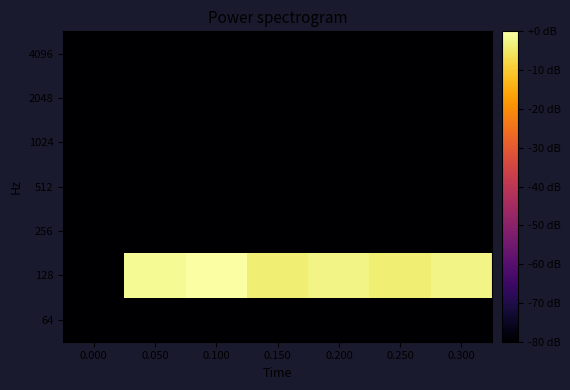

Reading right to left, what are all the values shown in this chart?

64: 0.300=-80.0	0.250=-80.0	0.200=-80.0	0.150=-80.0	0.100=-80.0	0.050=-80.0	0.000=-80.0
128: 0.300=-2.6	0.250=-3.9	0.200=-2.6	0.150=-3.9	0.100=0.0	0.050=-1.3	0.000=-80.0
256: 0.300=-80.0	0.250=-80.0	0.200=-80.0	0.150=-80.0	0.100=-80.0	0.050=-80.0	0.000=-80.0
512: 0.300=-80.0	0.250=-80.0	0.200=-80.0	0.150=-80.0	0.100=-80.0	0.050=-80.0	0.000=-80.0
1024: 0.300=-80.0	0.250=-80.0	0.200=-80.0	0.150=-80.0	0.100=-80.0	0.050=-80.0	0.000=-80.0
2048: 0.300=-80.0	0.250=-80.0	0.200=-80.0	0.150=-80.0	0.100=-80.0	0.050=-80.0	0.000=-80.0
4096: 0.300=-80.0	0.250=-80.0	0.200=-80.0	0.150=-80.0	0.100=-80.0	0.050=-80.0	0.000=-80.0